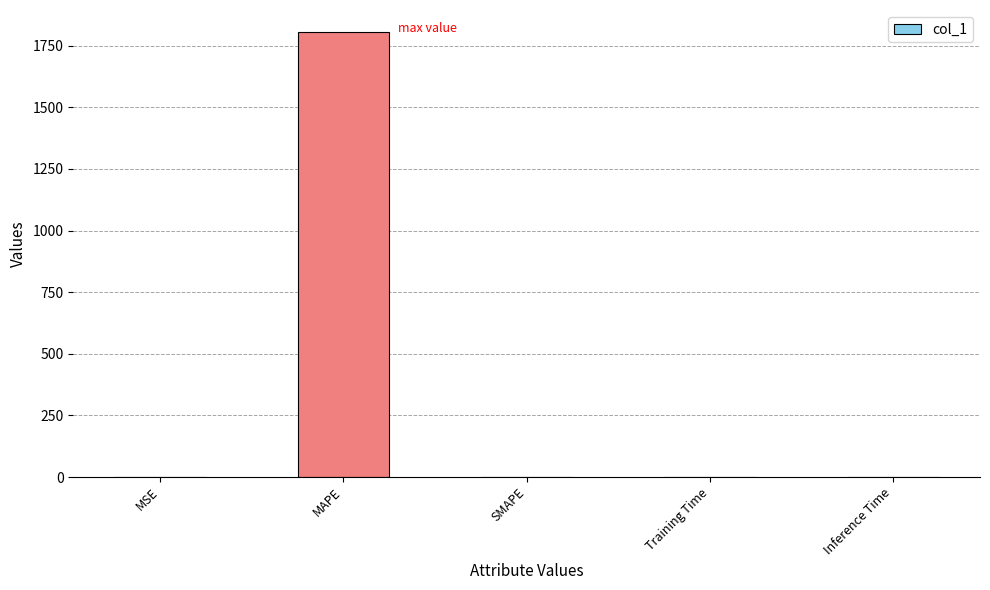

What is the sum of all values?

1805.1